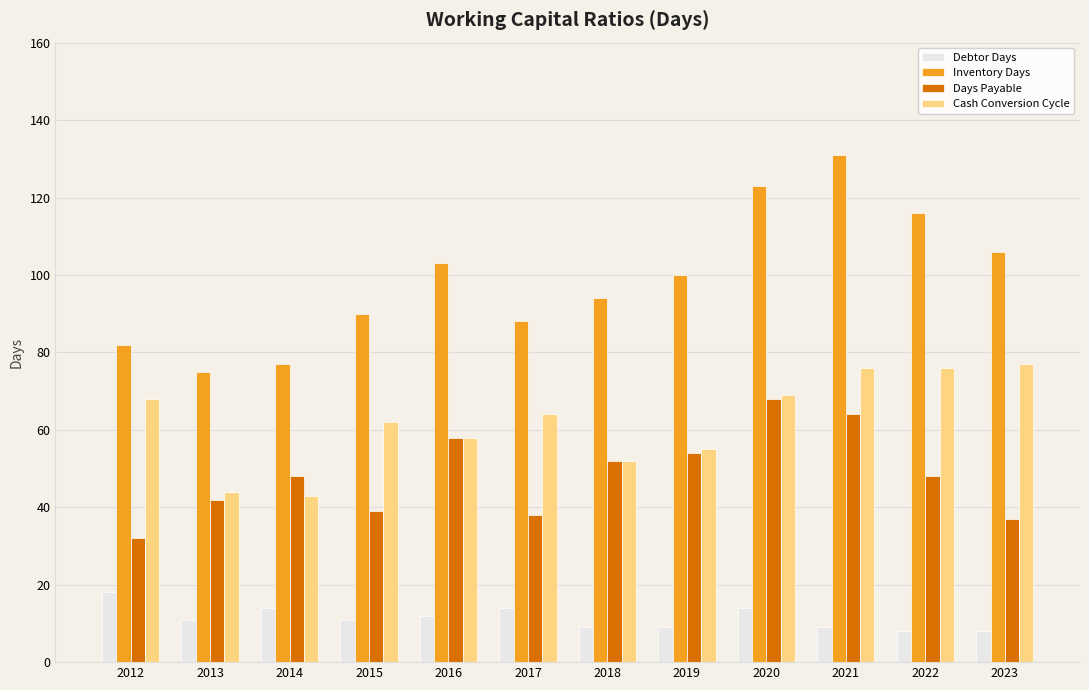

The Cash Conversion Cycle series shows 40 at 2022. True or false?

False